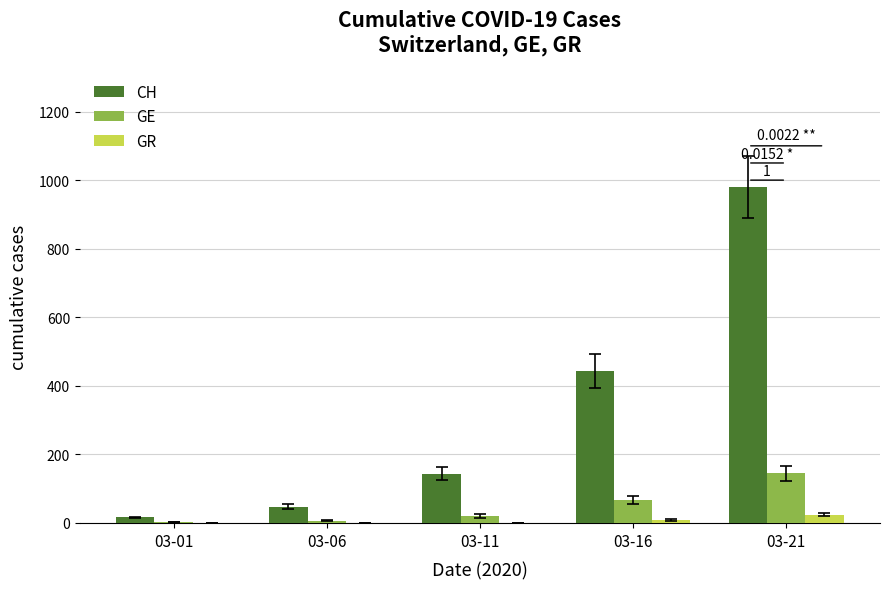

What is the total value across all series at 03-06?

54